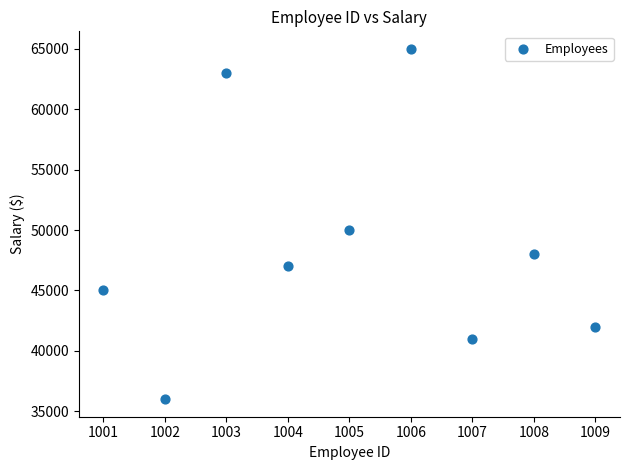

What Y value in the scatter plot is closest to 50500?

50000